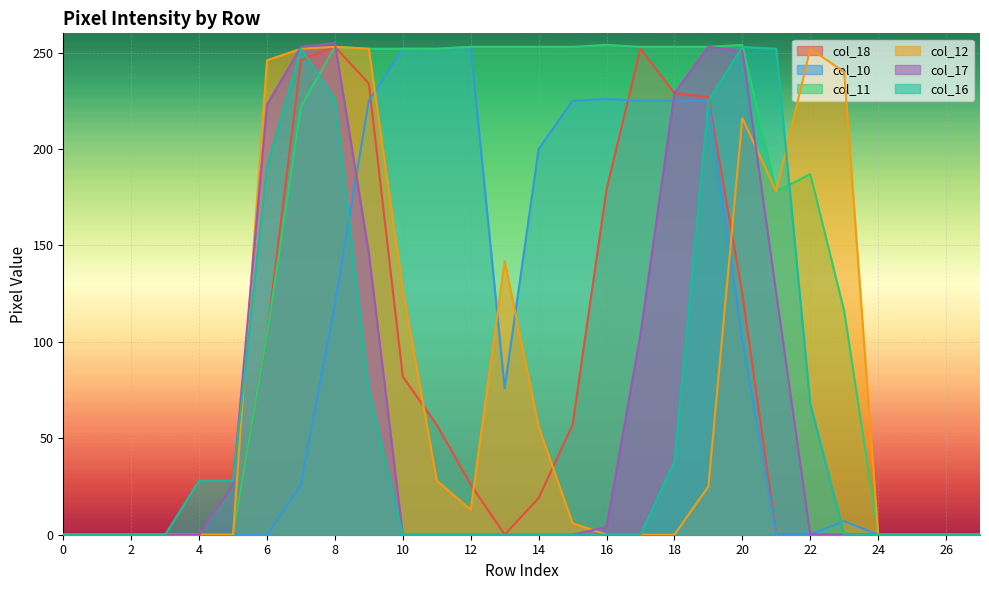

Which series has the largest total across all categories?

col_11